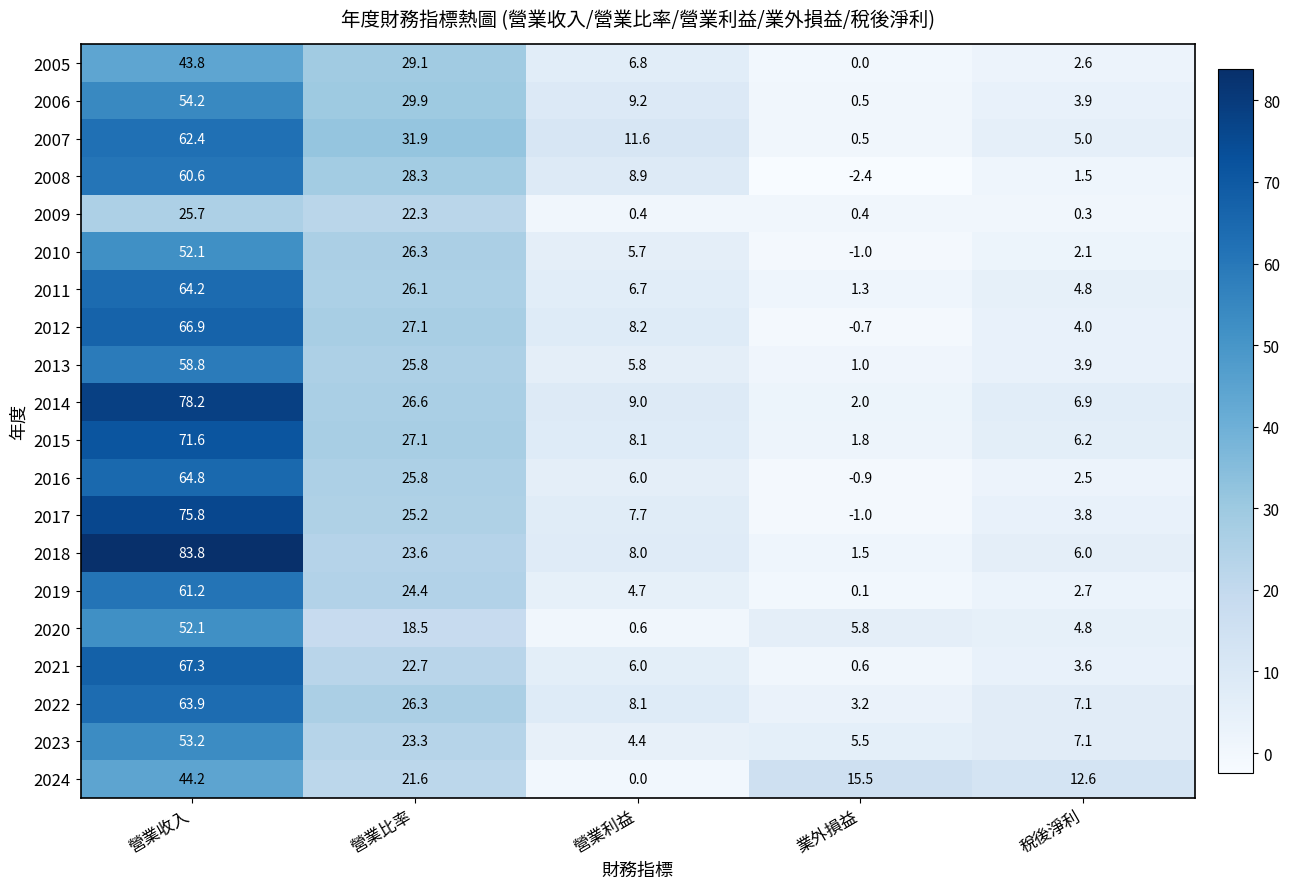

Which series has the largest total across all categories?

2018